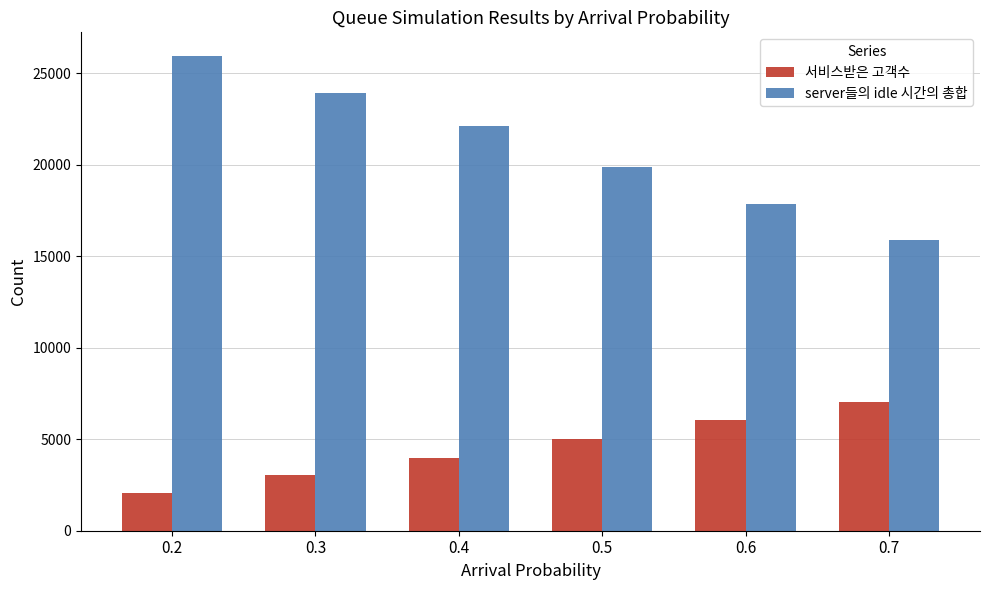

How many bars are there in total?

12